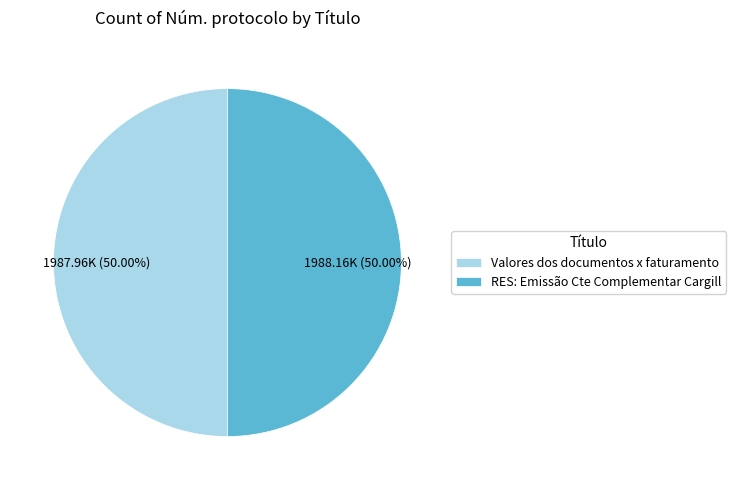

Combined, do Valores dos documentos x faturamento and RES: Emissão Cte Complementar Cargill account for over 50%?

Yes